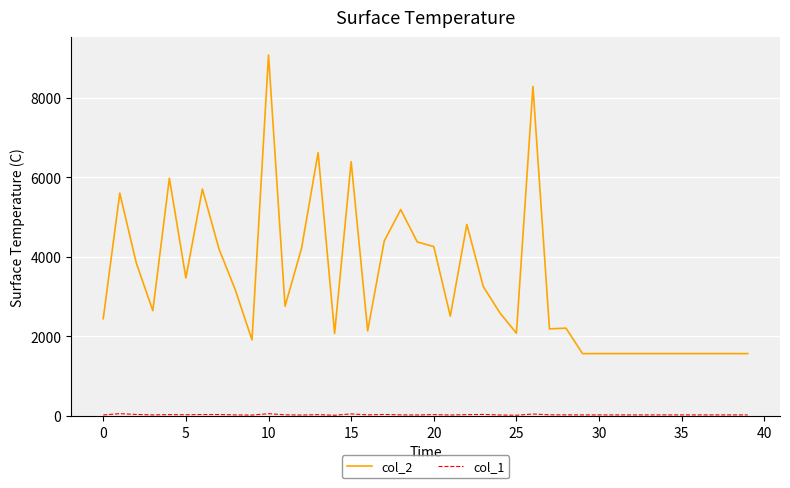

Which series has the largest total across all categories?

col_2